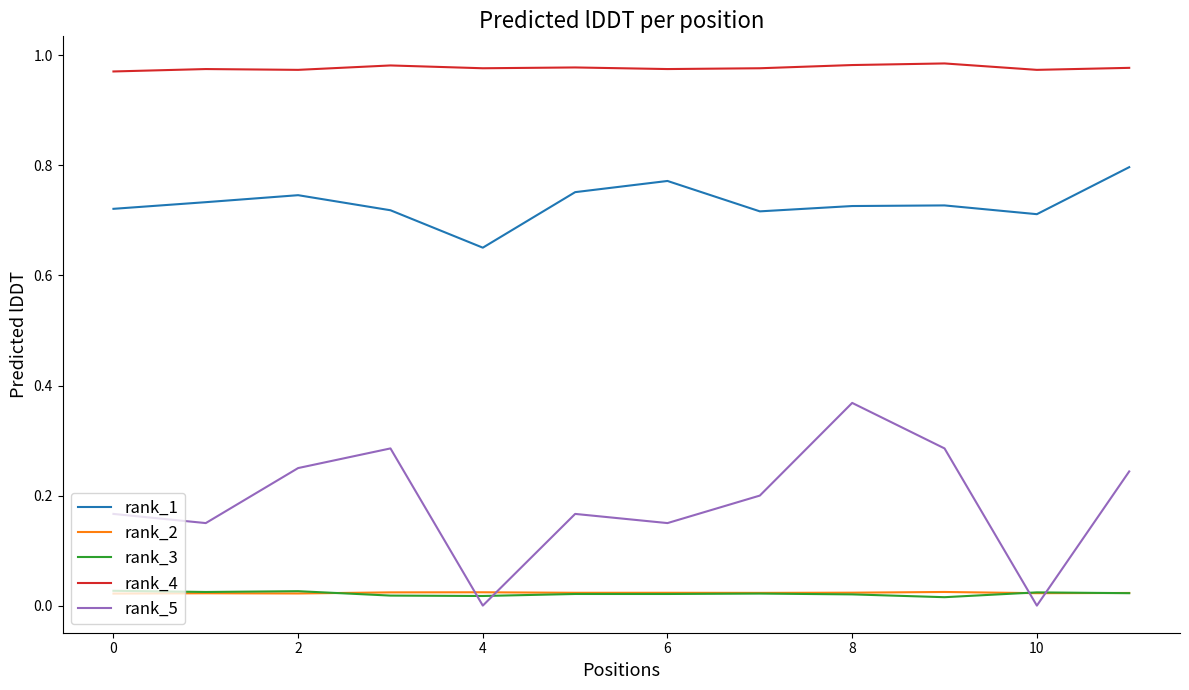

True or false: rank_4 and rank_2 cross at least once.

False